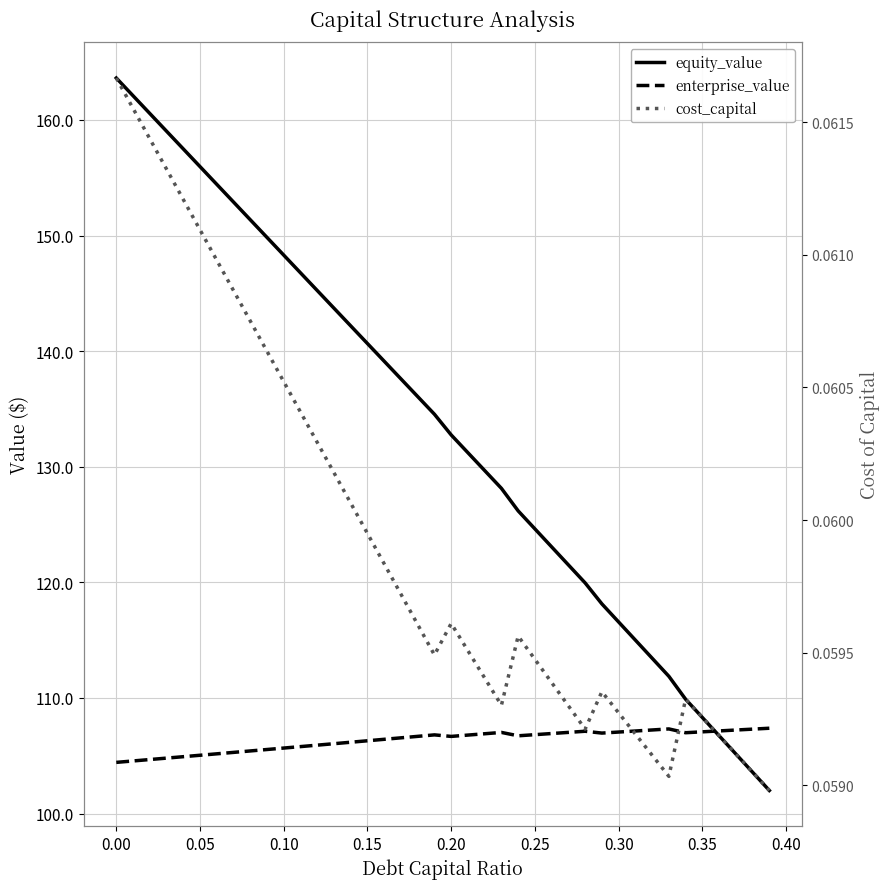

Reading left to right, what are all the values shown in this chart?

equity_value: 163.6	162.1	160.6	159.0	157.5	156.0	154.4	152.9	151.4	149.8	148.3	146.8	145.2	143.7	142.2	140.7	139.1	137.6	136.1	134.5	132.8	131.2	129.7	128.1	126.2	124.6	123.1	121.5	120.0	118.1	116.6	115.0	113.4	111.9	109.9	108.3	106.7	105.2	103.6	102.0
enterprise_value: 104.4	104.5	104.7	104.8	104.9	105.0	105.2	105.3	105.4	105.5	105.7	105.8	105.9	106.0	106.2	106.3	106.4	106.5	106.7	106.8	106.7	106.8	106.9	107.0	106.7	106.8	106.9	107.0	107.1	107.0	107.0	107.1	107.2	107.3	107.0	107.1	107.1	107.2	107.3	107.4
cost_capital: 0.1	0.1	0.1	0.1	0.1	0.1	0.1	0.1	0.1	0.1	0.1	0.1	0.1	0.1	0.1	0.1	0.1	0.1	0.1	0.1	0.1	0.1	0.1	0.1	0.1	0.1	0.1	0.1	0.1	0.1	0.1	0.1	0.1	0.1	0.1	0.1	0.1	0.1	0.1	0.1